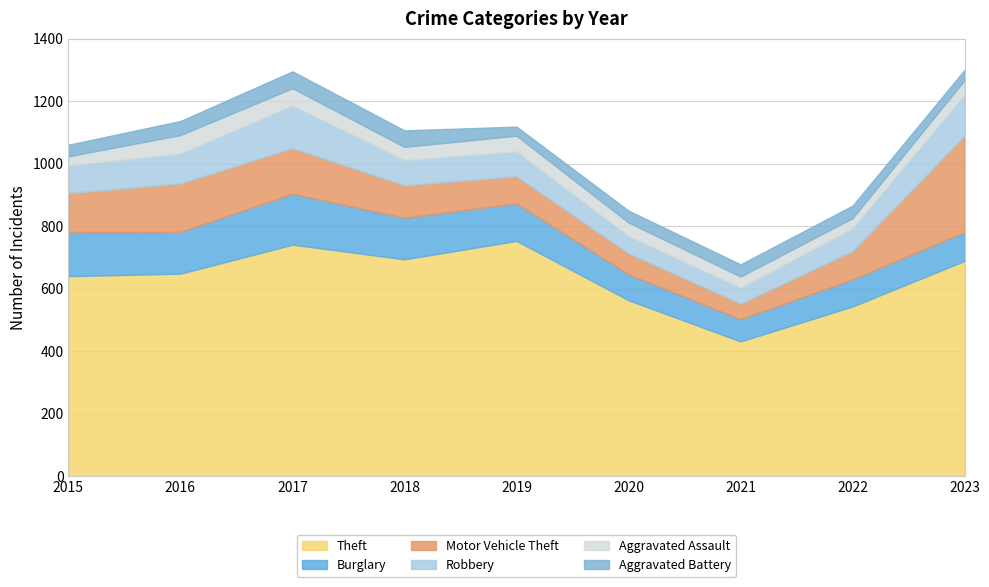

How many lines are shown in the chart?

6